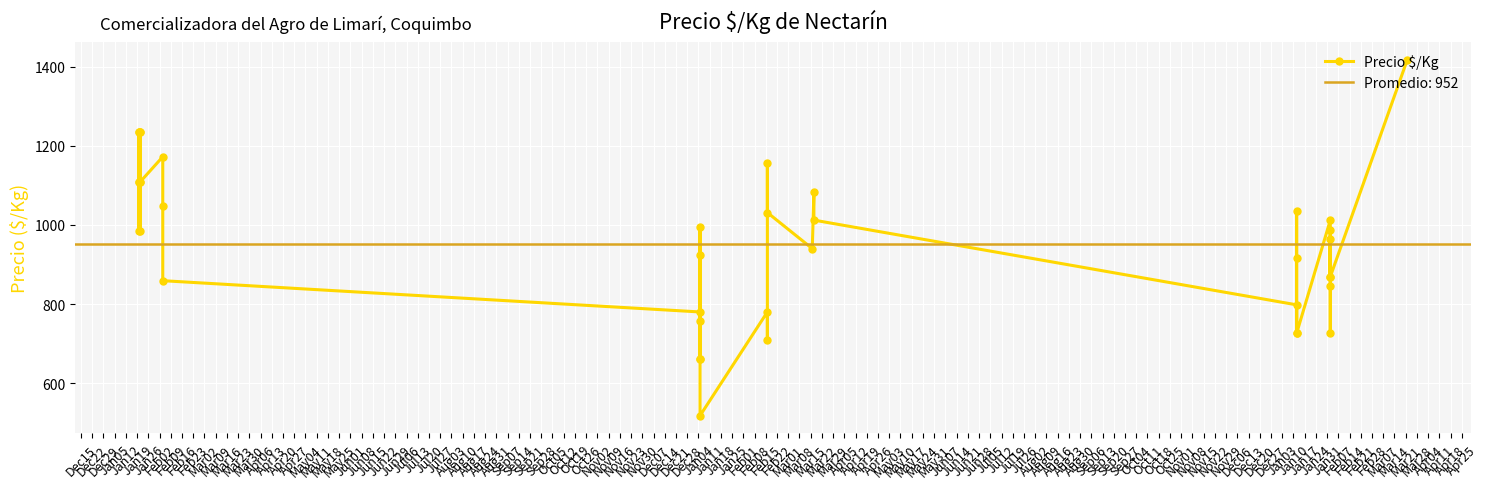

Which has a higher value, Jan19 or May18?

Jan19